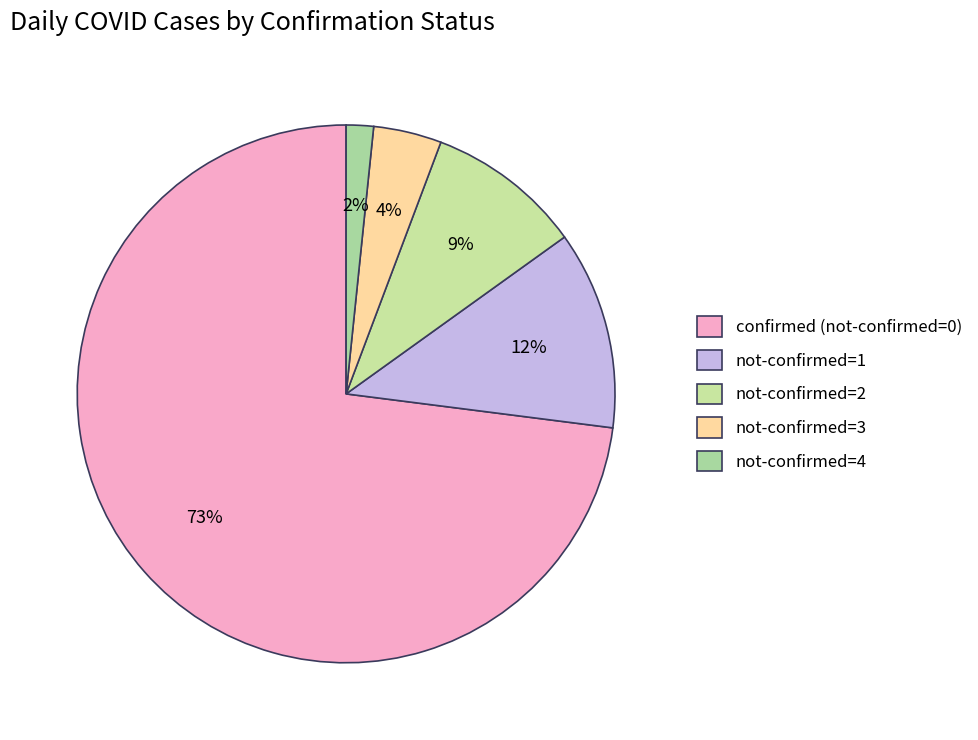

How many slices are in this pie chart?

5